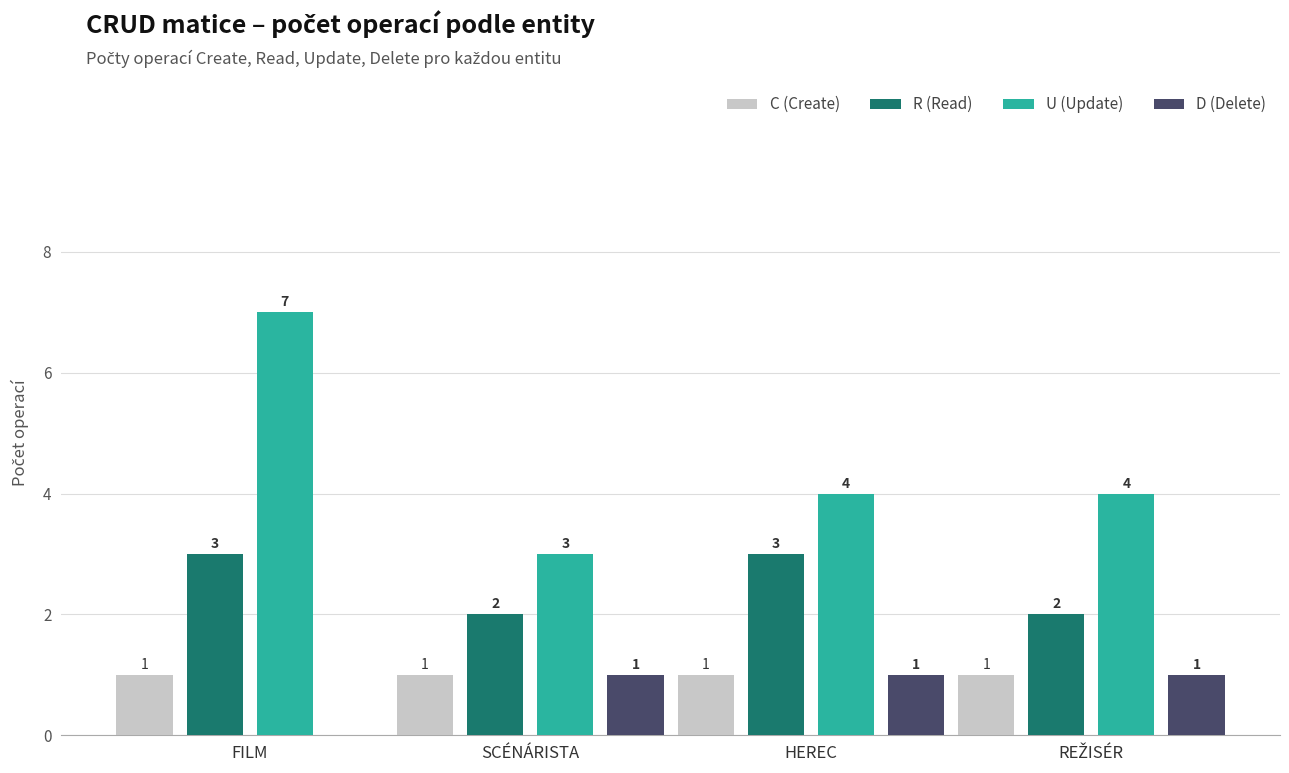

How many distinct data groups are displayed?

4